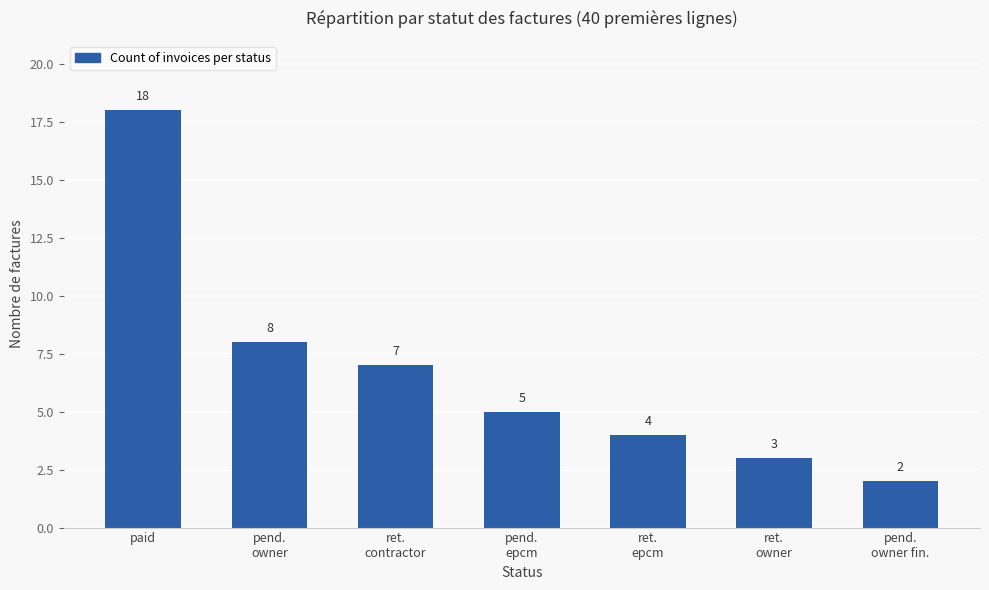

Between ret.
owner and paid, which is larger?

paid